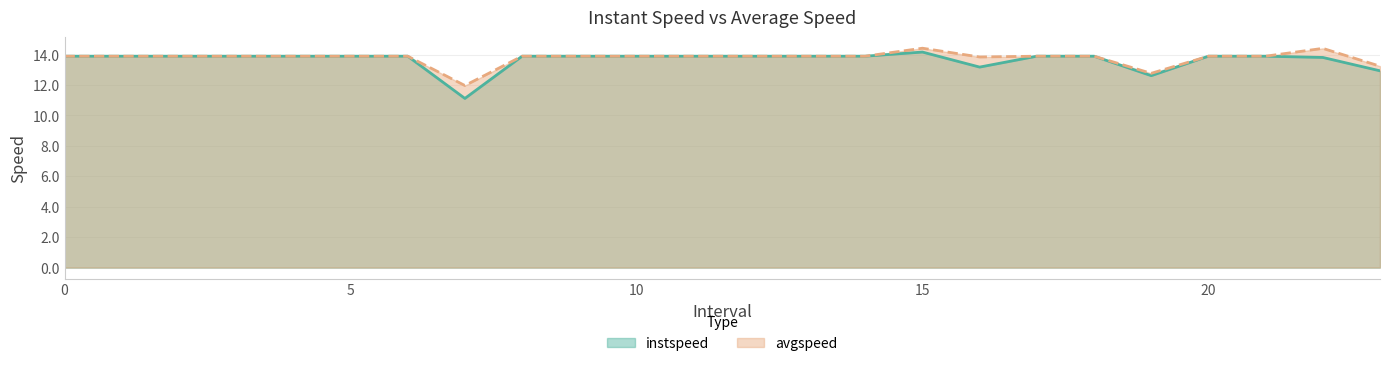

Where is the first local maximum for avgspeed?

15